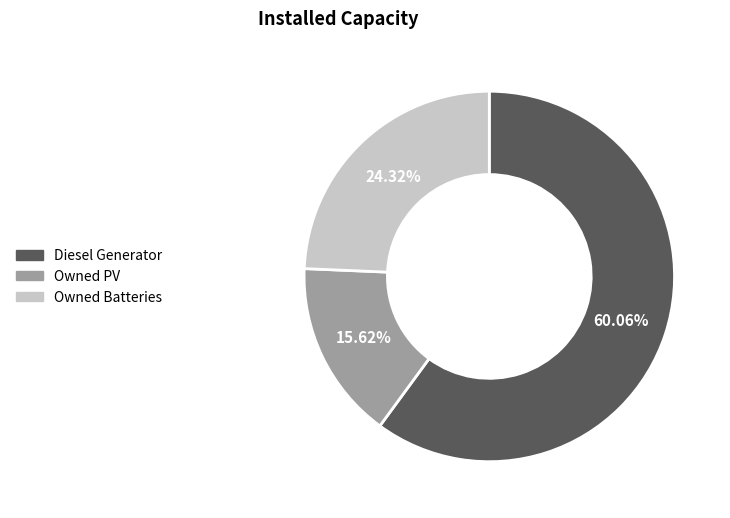

What portion of the pie excludes Owned PV?

84.4%